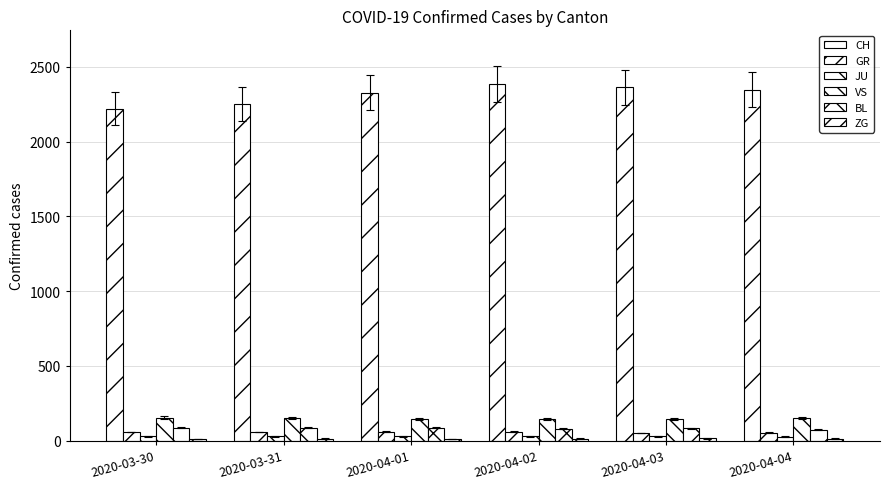

What is the total value across all series at 2020-04-04?

2665